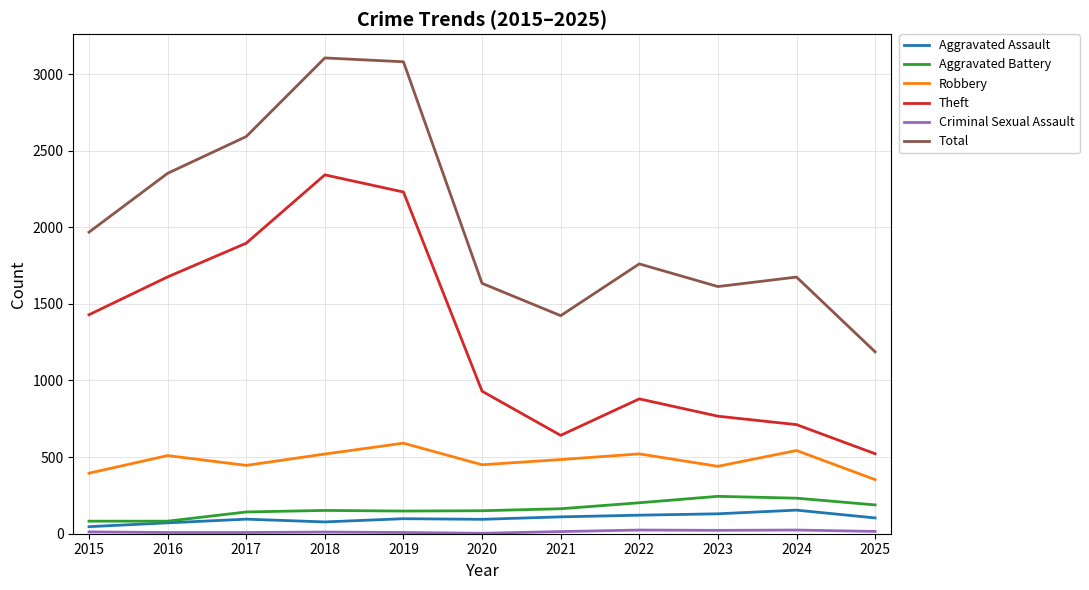

How many values in the Robbery series are below 484?

5